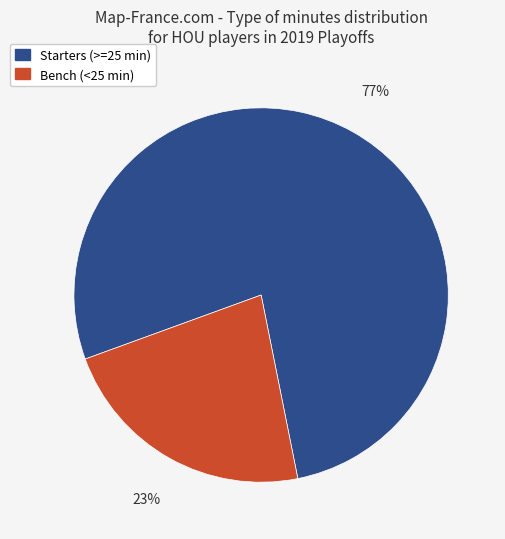

Combined, do Bench (<25 min) and Starters (>=25 min) account for over 50%?

Yes